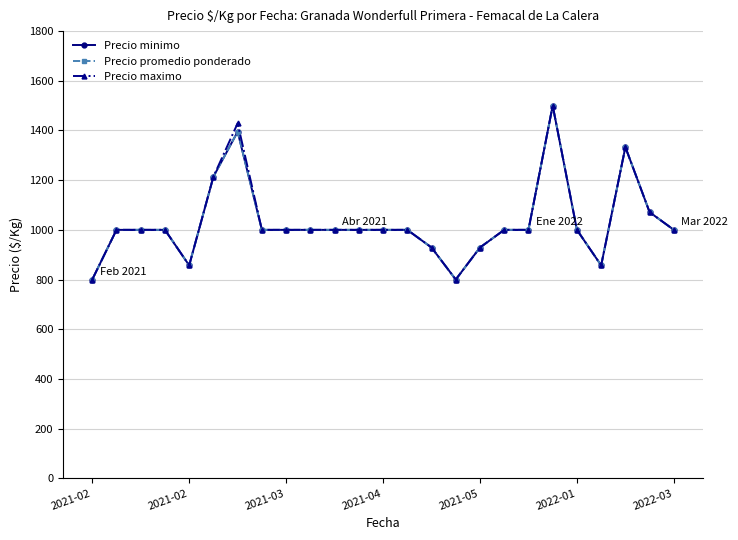

Does the chart have visible grid lines?

Yes